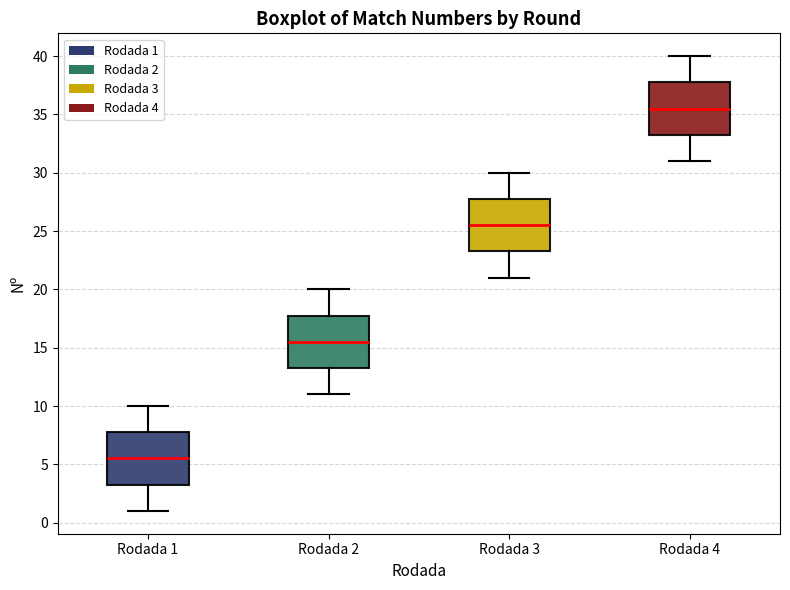

Reading left to right, transcribe this box plot: for each box, give where its median line is, the range the box spans, and where its two whiskers end, as read against the y-axis. The values are not printed on the chart, so give them approximately, as read against the axis.

Rodada 1: median 5.5, box 3.5 to 8.0, whiskers 1.0 to 10.0
Rodada 2: median 15.5, box 13.5 to 18.0, whiskers 11.0 to 20.0
Rodada 3: median 25.5, box 23.5 to 28.0, whiskers 21.0 to 30.0
Rodada 4: median 35.5, box 33.5 to 38.0, whiskers 31.0 to 40.0